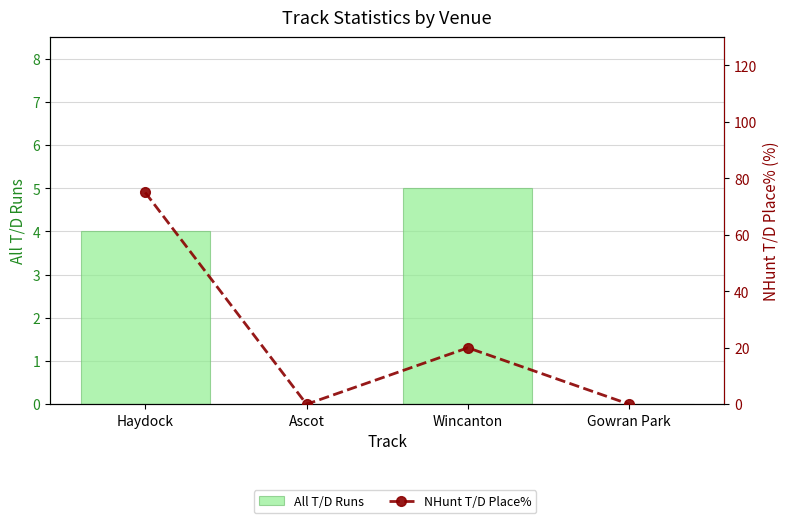

What is the maximum value shown in the chart?

75